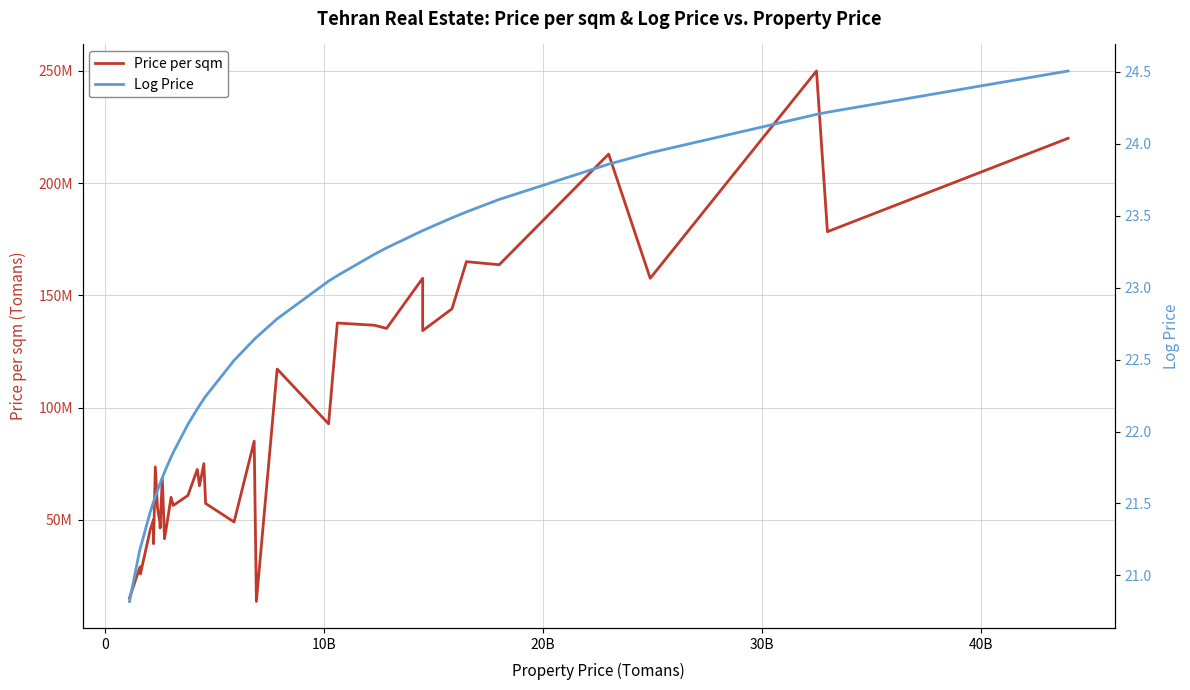

List the series in order of their overall mean, highest first.

Price per sqm, Log Price